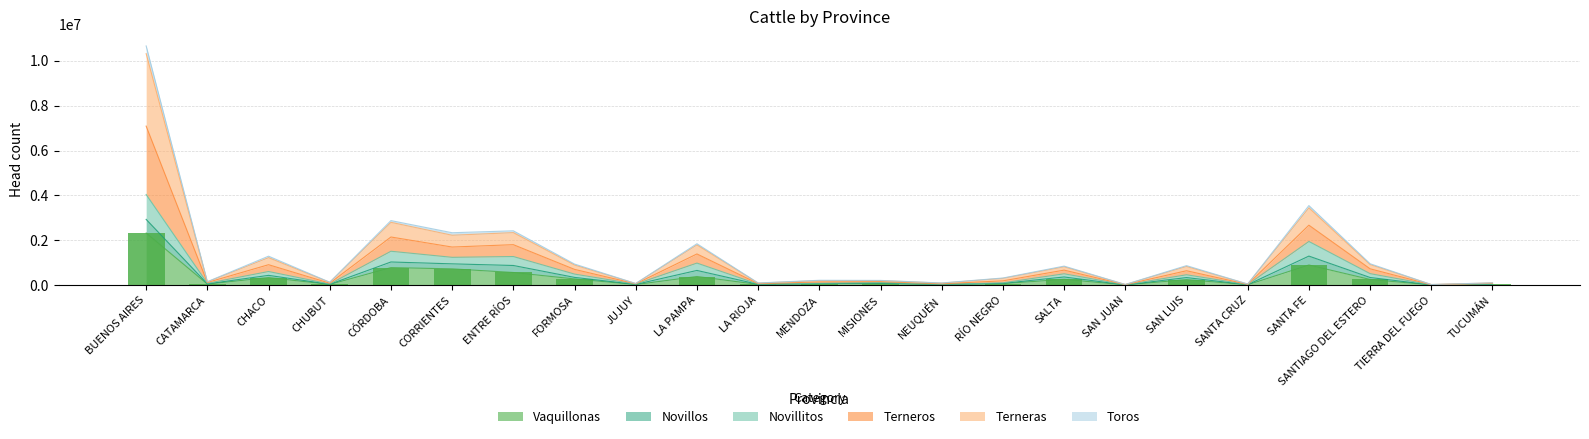

Where does the Vaquillonas series first go above 66500?

BUENOS AIRES